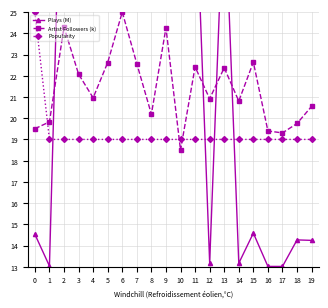

Which category has the lowest value across all series?

17